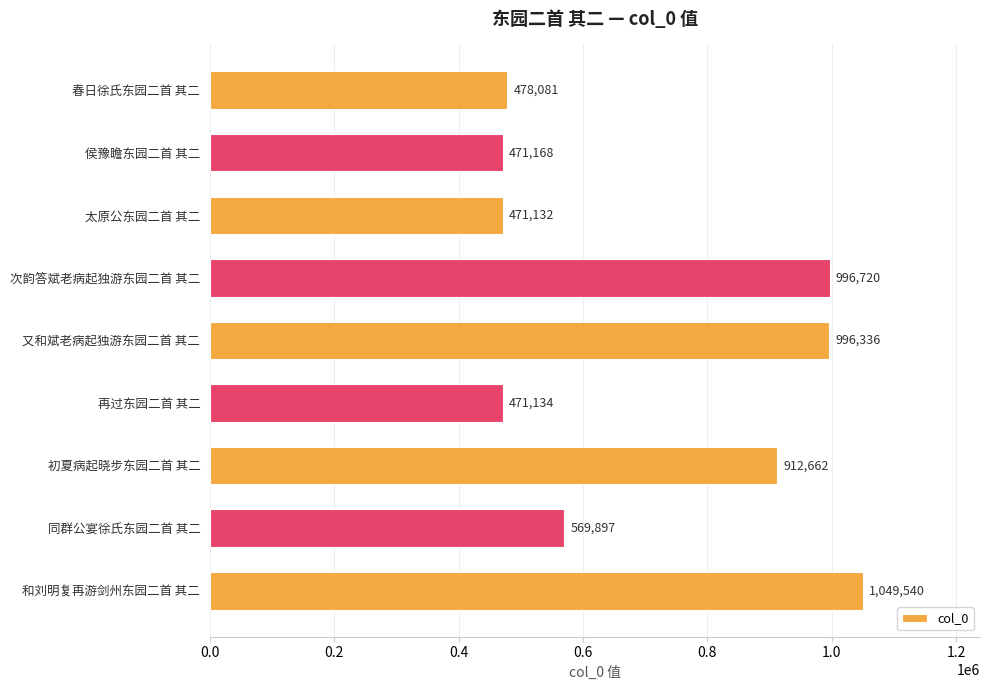

List the labels in order of value, smallest first.

太原公东园二首 其二, 再过东园二首 其二, 侯豫瞻东园二首 其二, 春日徐氏东园二首 其二, 同群公宴徐氏东园二首 其二, 初夏病起晓步东园二首 其二, 又和斌老病起独游东园二首 其二, 次韵答斌老病起独游东园二首 其二, 和刘明复再游剑州东园二首 其二